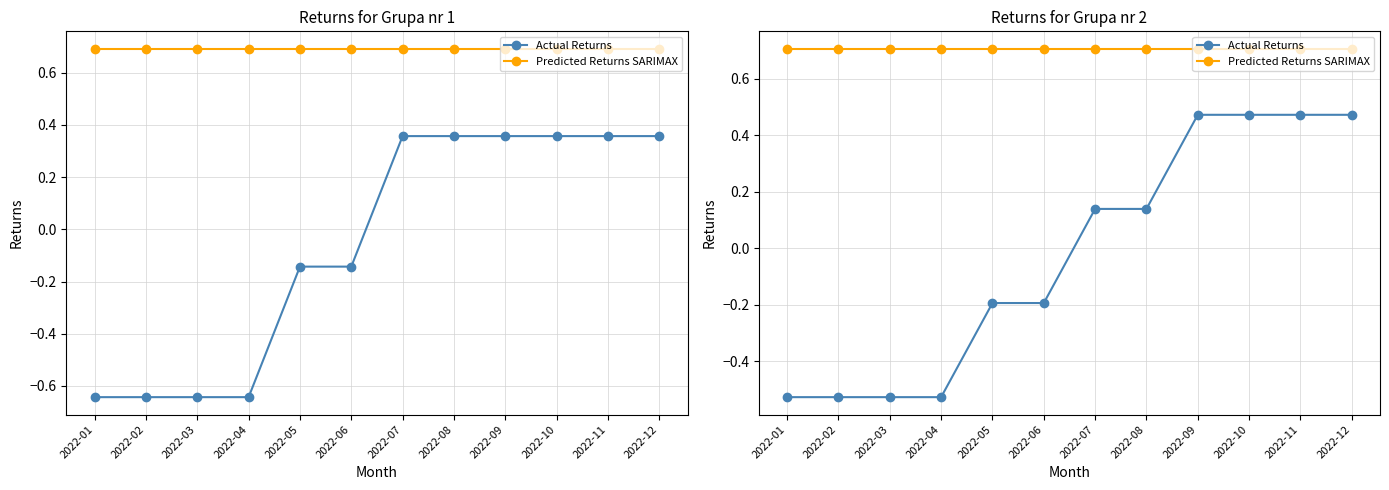

Is the value of Predicted Returns SARIMAX at 2022-09 greater than the value of Actual Returns at 2022-11?

Yes